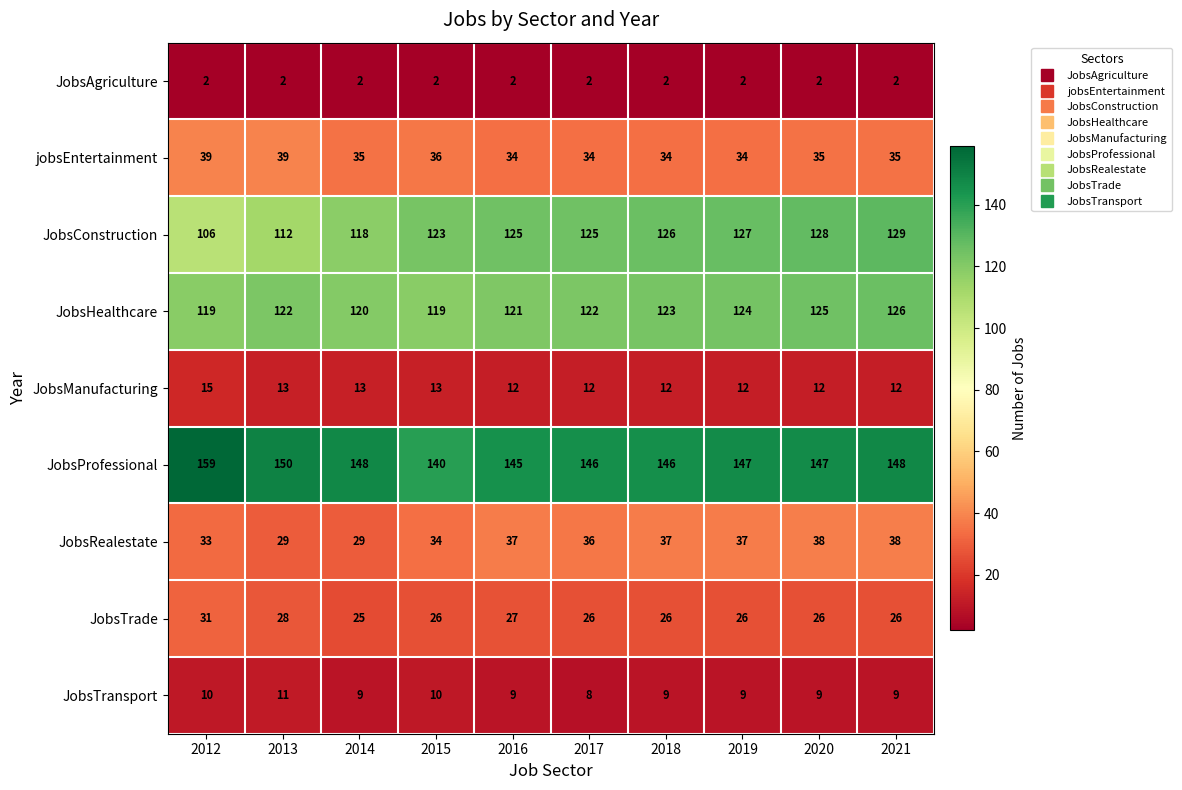

Which category has the highest value in the JobsHealthcare series?

2021